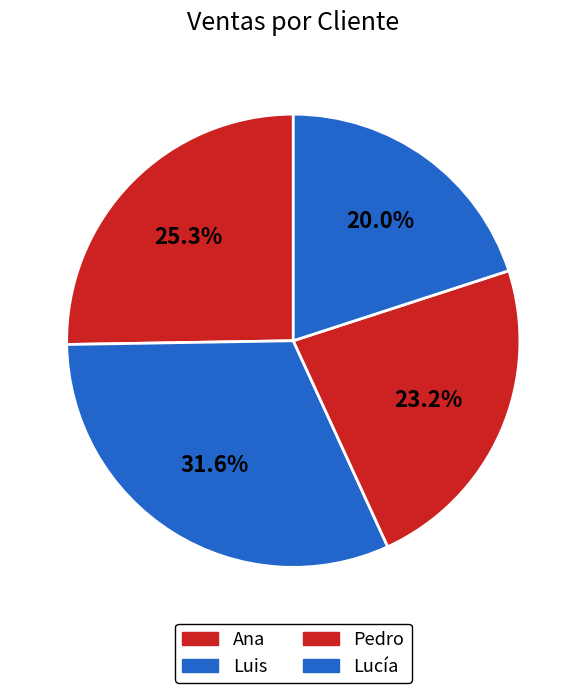

Is it true that Ana is 17% of the pie?

False